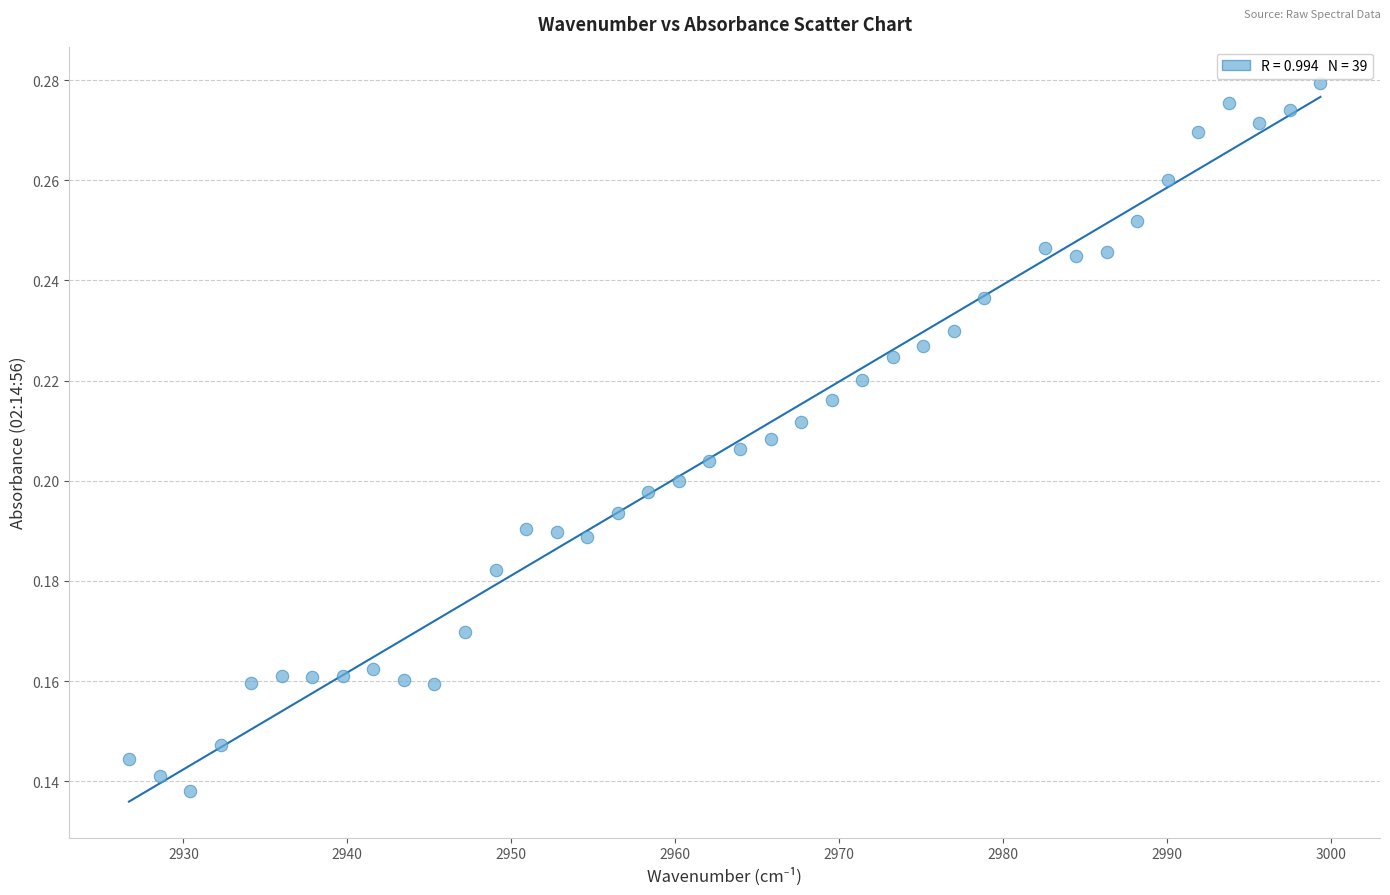

What is the range of X values (max minus min)?

72.7